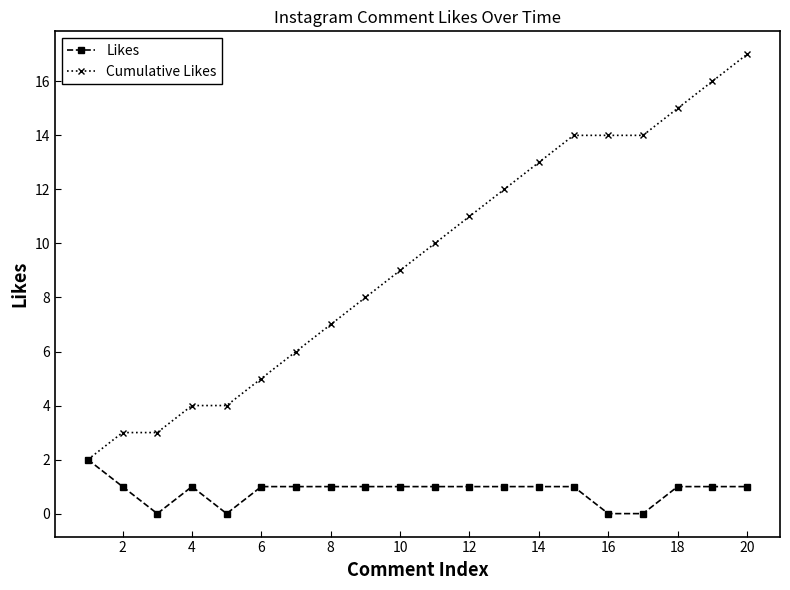

What is the value of the Cumulative Likes point at the 19th from the left?

16